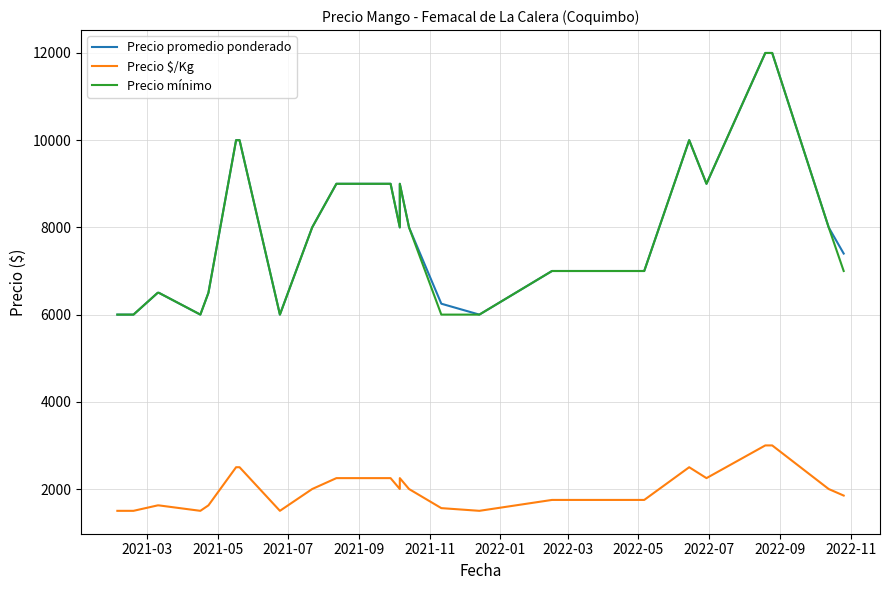

What is the lowest value of the Precio mínimo series?

6000